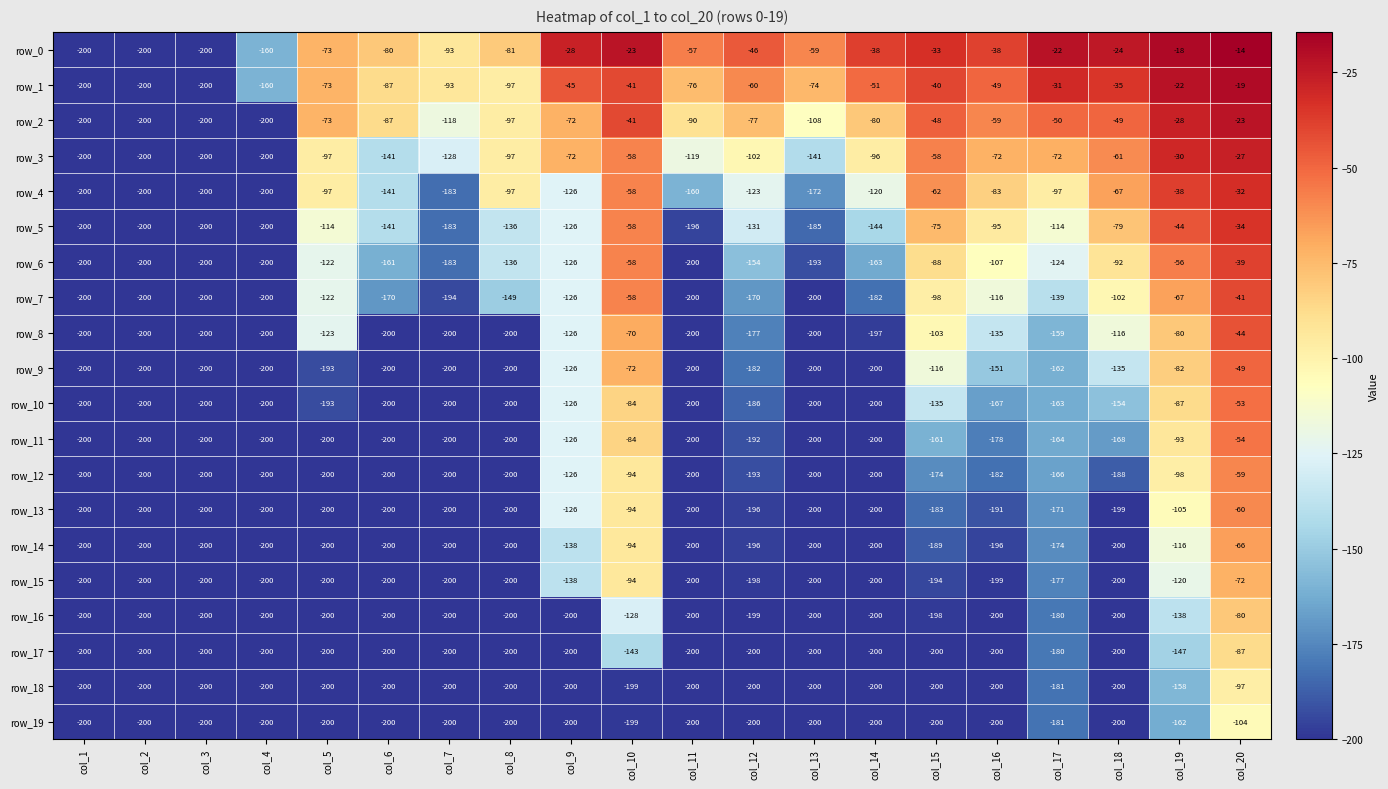

Read the row_1 value at col_6, to the nearest 5.

-85